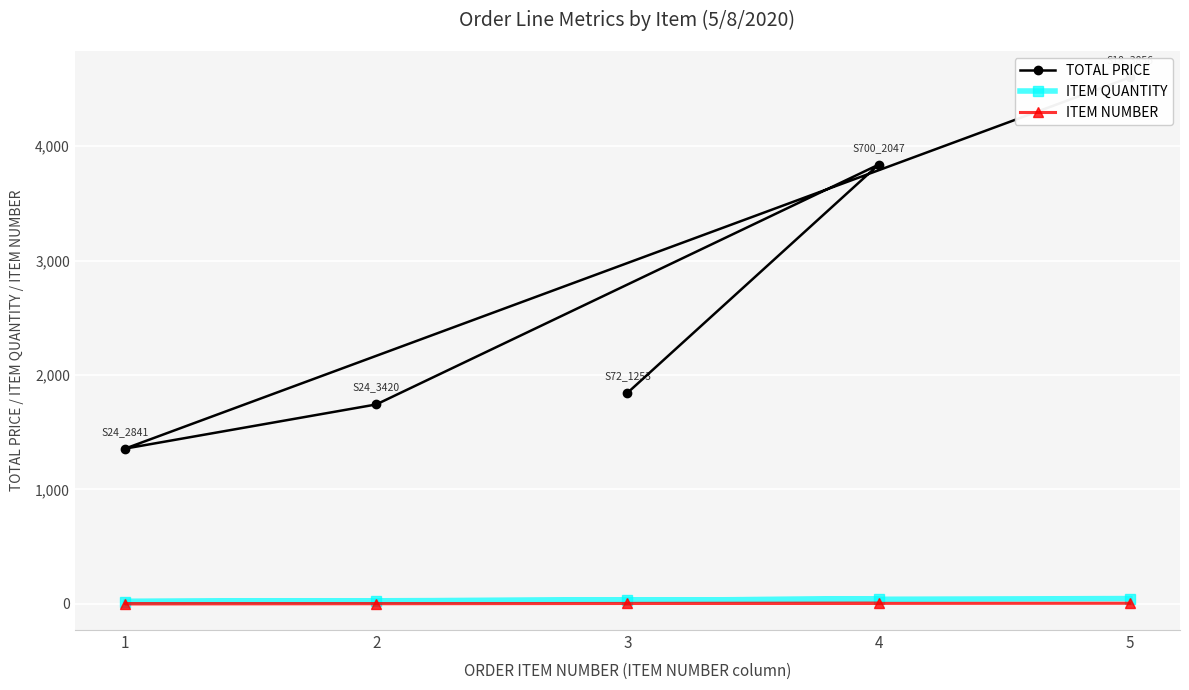

Where does the ITEM QUANTITY series first go above 32?

5